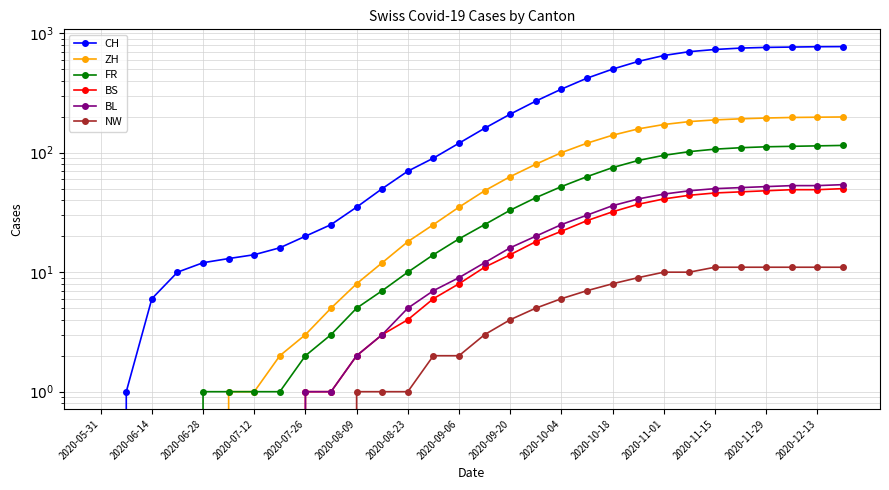

Between 2020-09-20 and 2020-11-01, which is larger?

2020-11-01